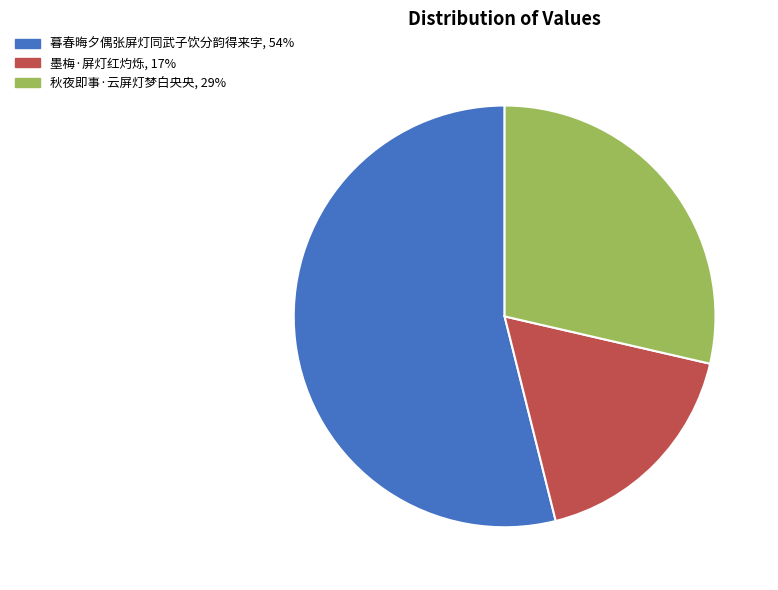

Count the number of slices in the pie.

3